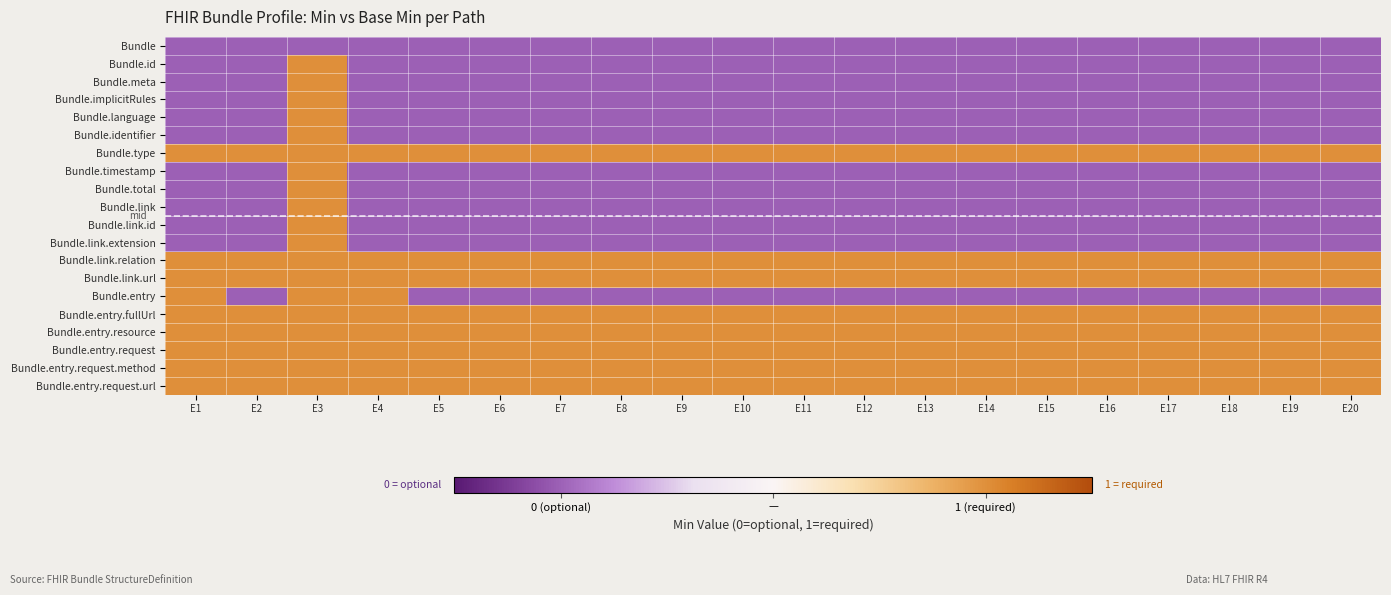

Which label corresponds to the smallest value in the chart?

E1